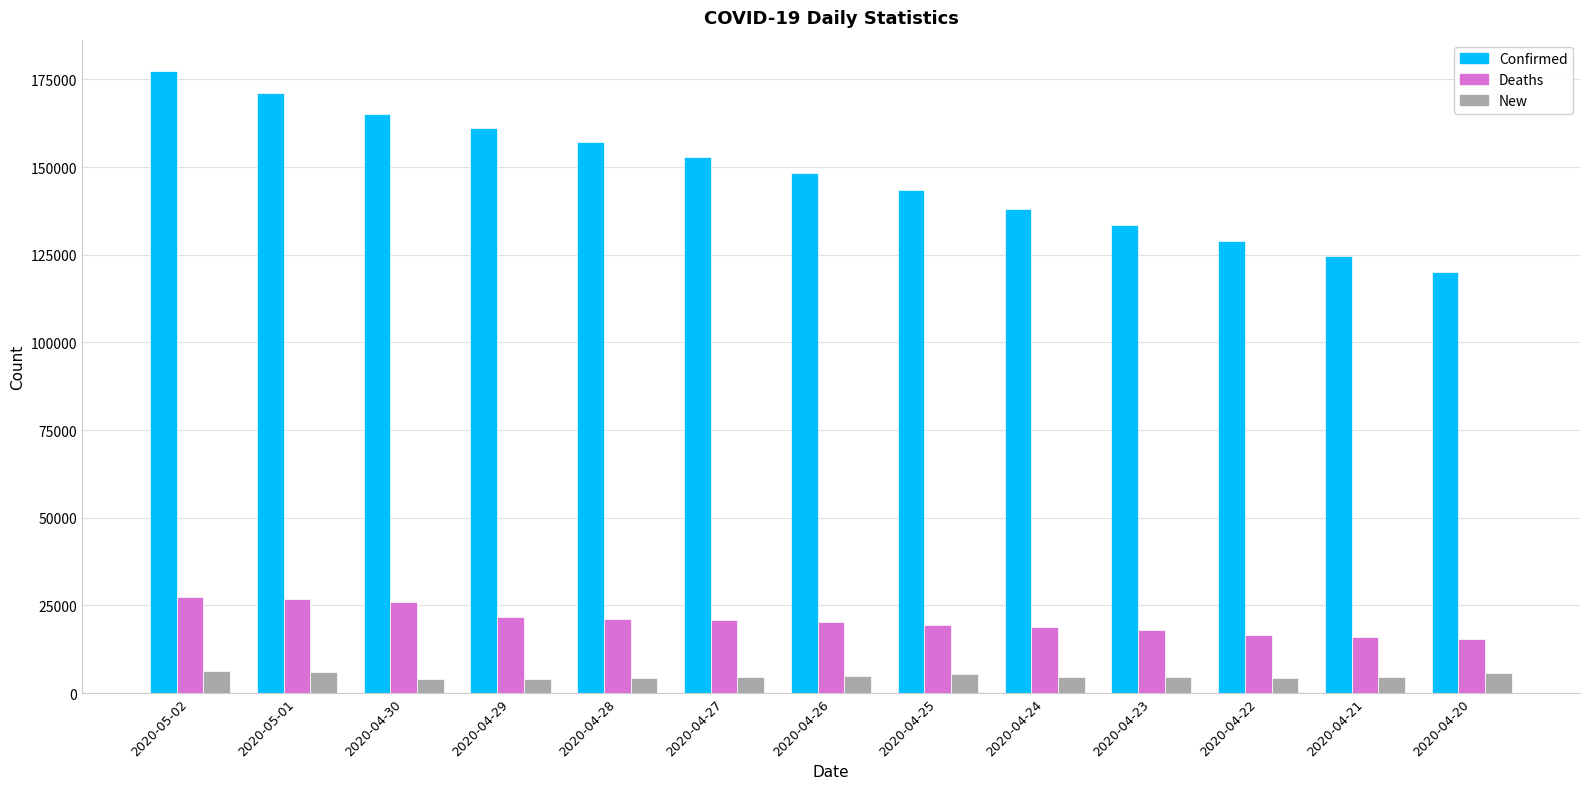

Is the value of Deaths at 2020-04-20 greater than the value of New at 2020-04-26?

Yes